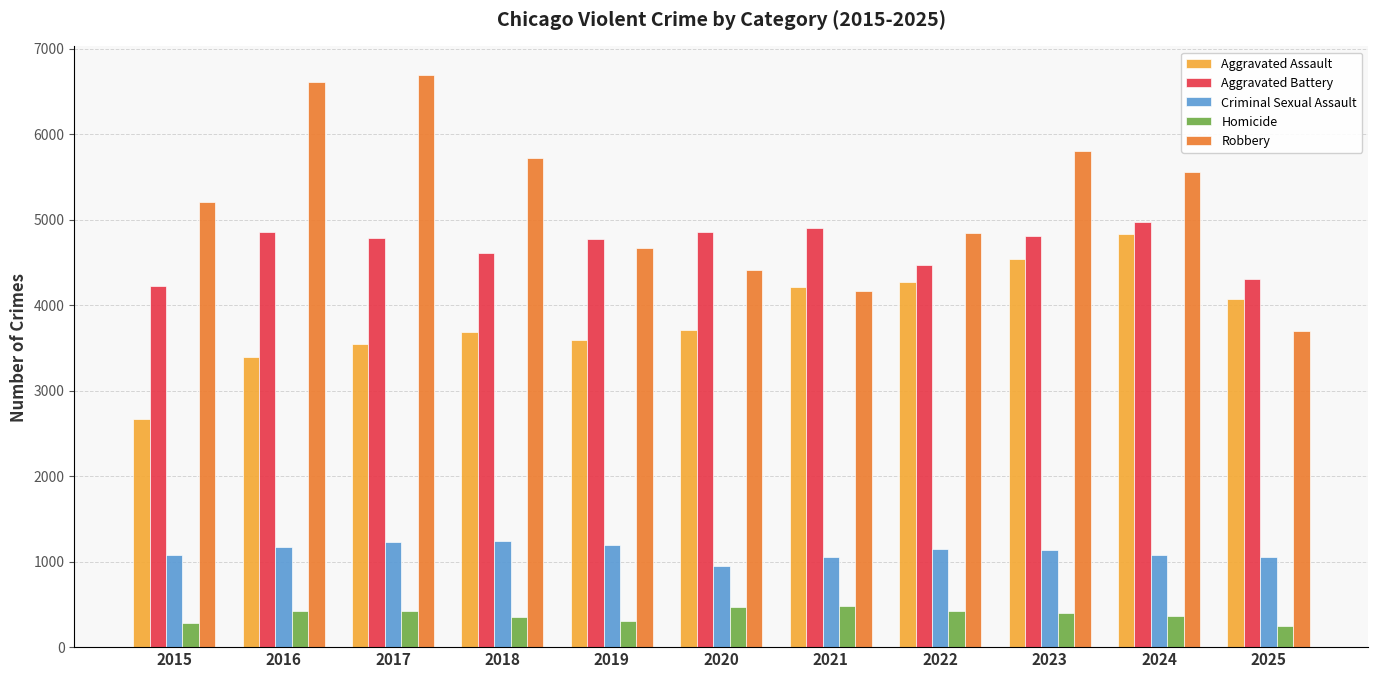

What is the difference between the maximum and minimum values in the Homicide series?

235